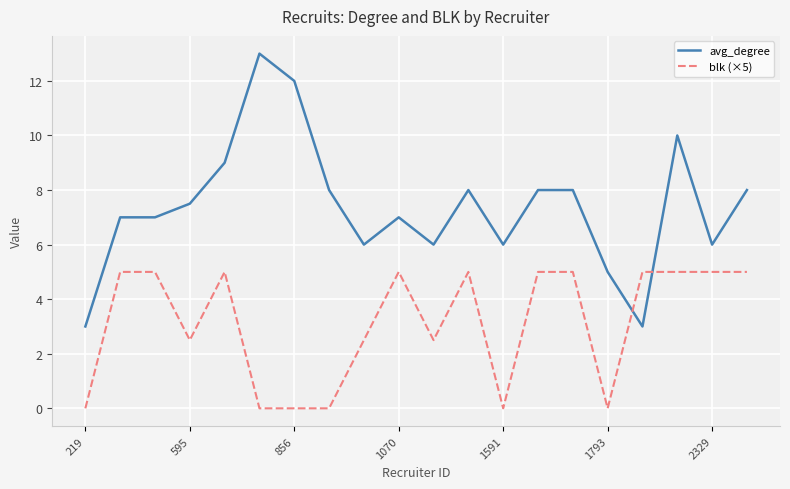

Which series has the largest total across all categories?

avg_degree